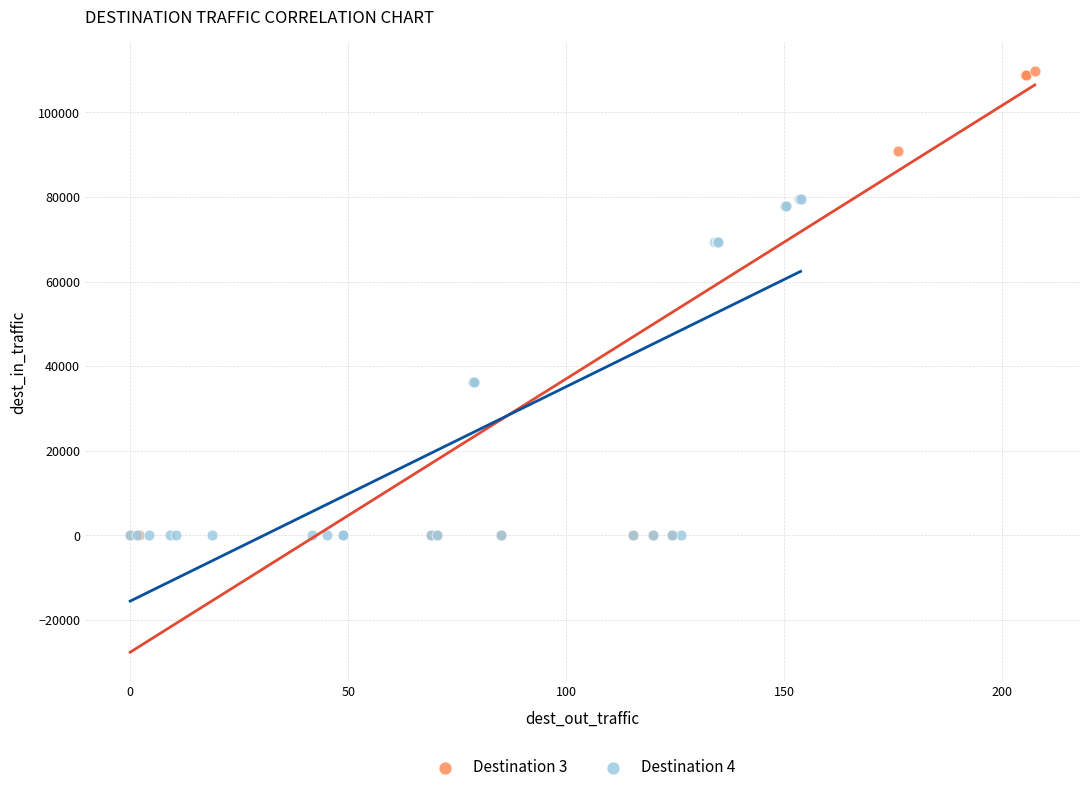

Which series contains the highest Y value?

Destination 3